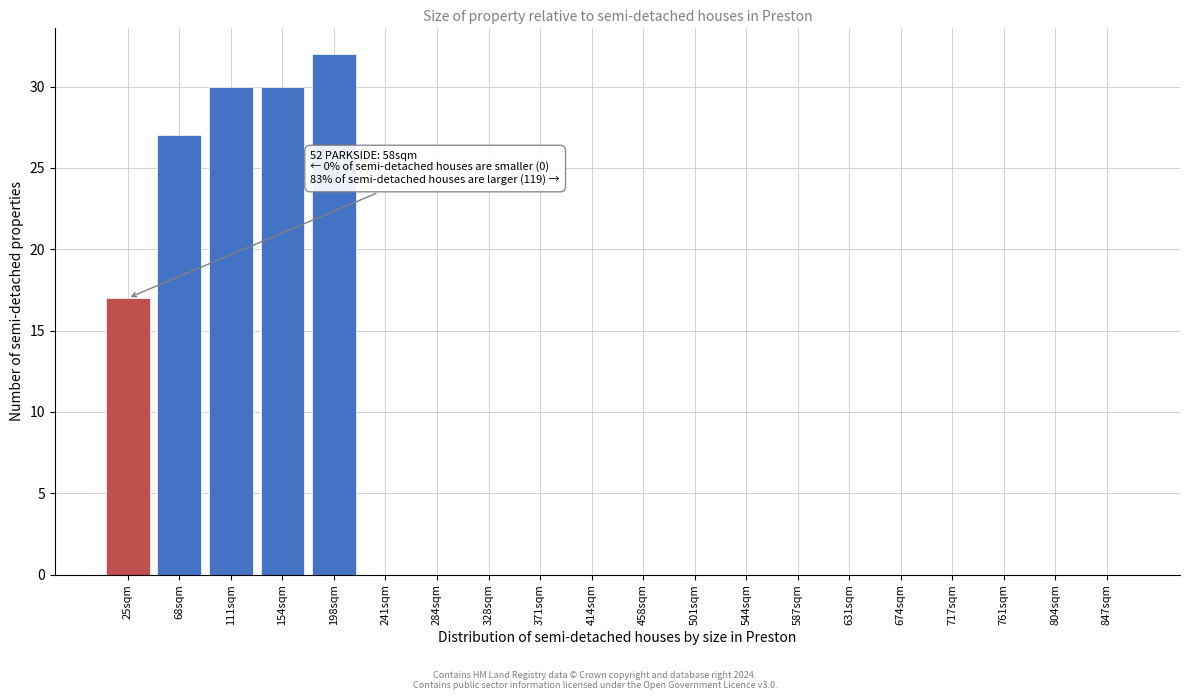

Reading right to left, what are all the values shown in this chart?

847sqm=0	804sqm=0	761sqm=0	717sqm=0	674sqm=0	631sqm=0	587sqm=0	544sqm=0	501sqm=0	458sqm=0	414sqm=0	371sqm=0	328sqm=0	284sqm=0	241sqm=0	198sqm=32	154sqm=30	111sqm=30	68sqm=27	25sqm=17